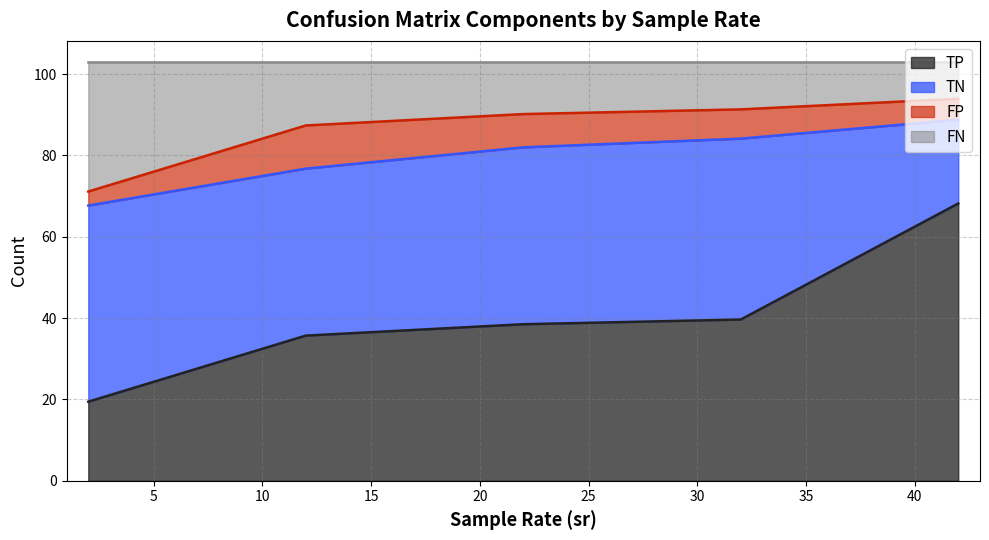

What is the maximum value for TP?

68.2